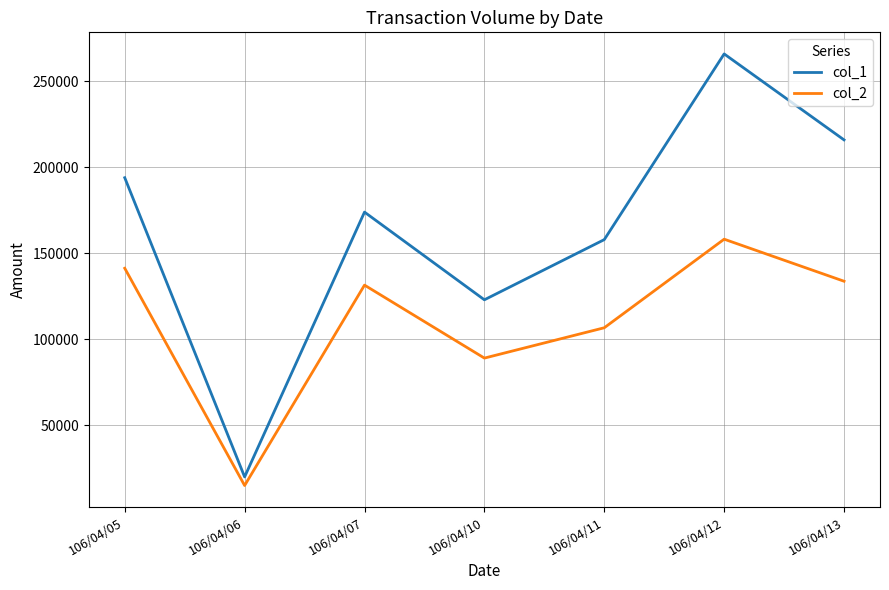

How many lines are shown in the chart?

2